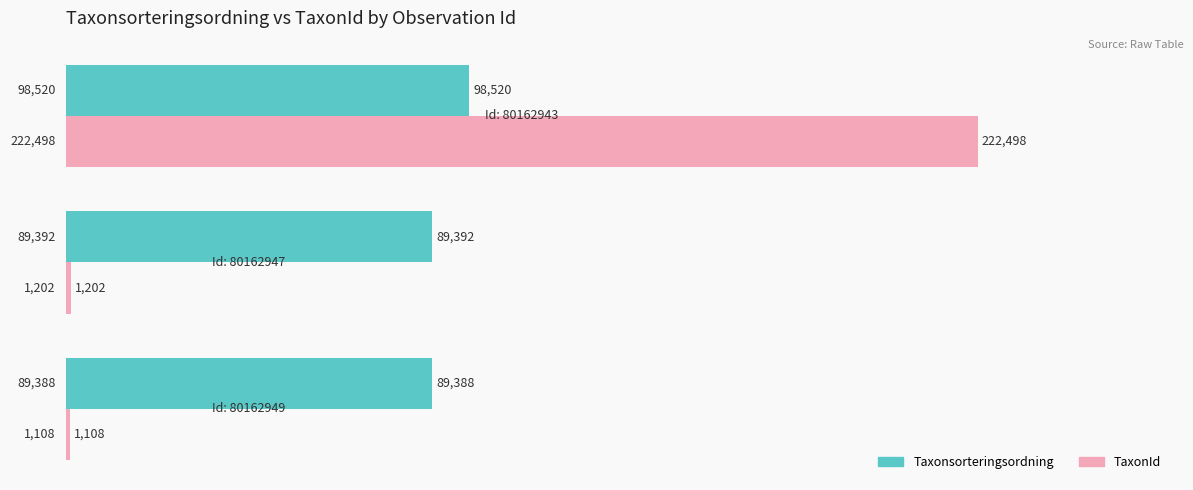

List the series in order of their peak value, lowest first.

Taxonsorteringsordning, TaxonId